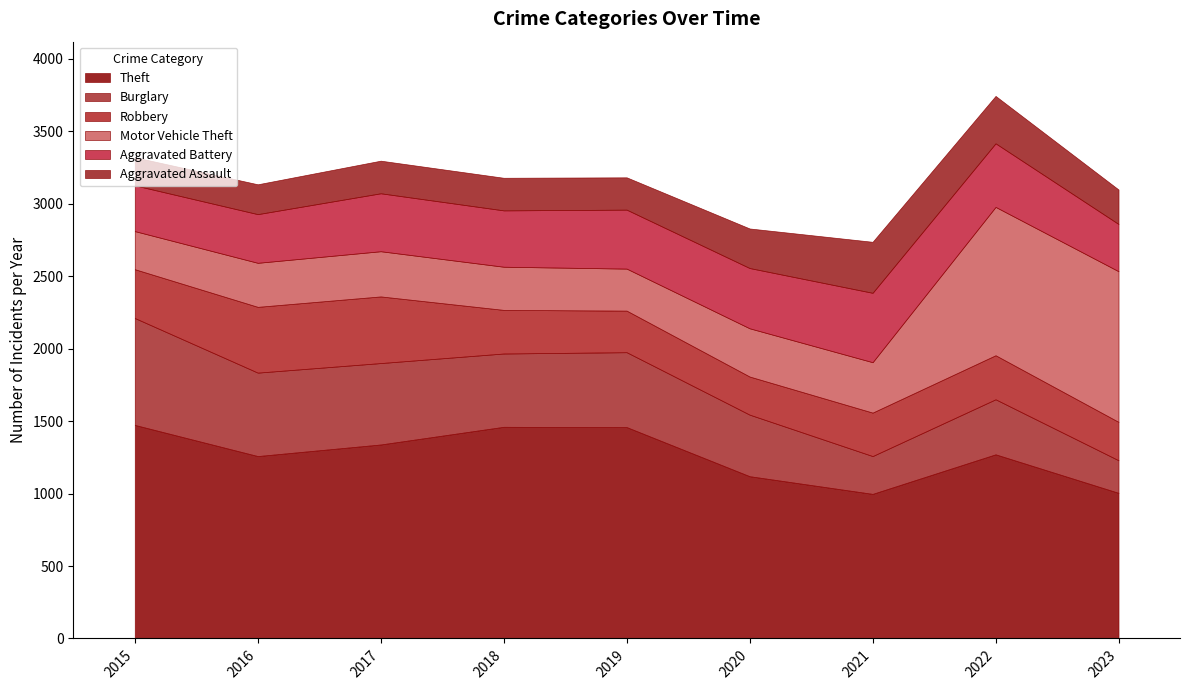

At which label does Aggravated Battery reach its peak?

2021